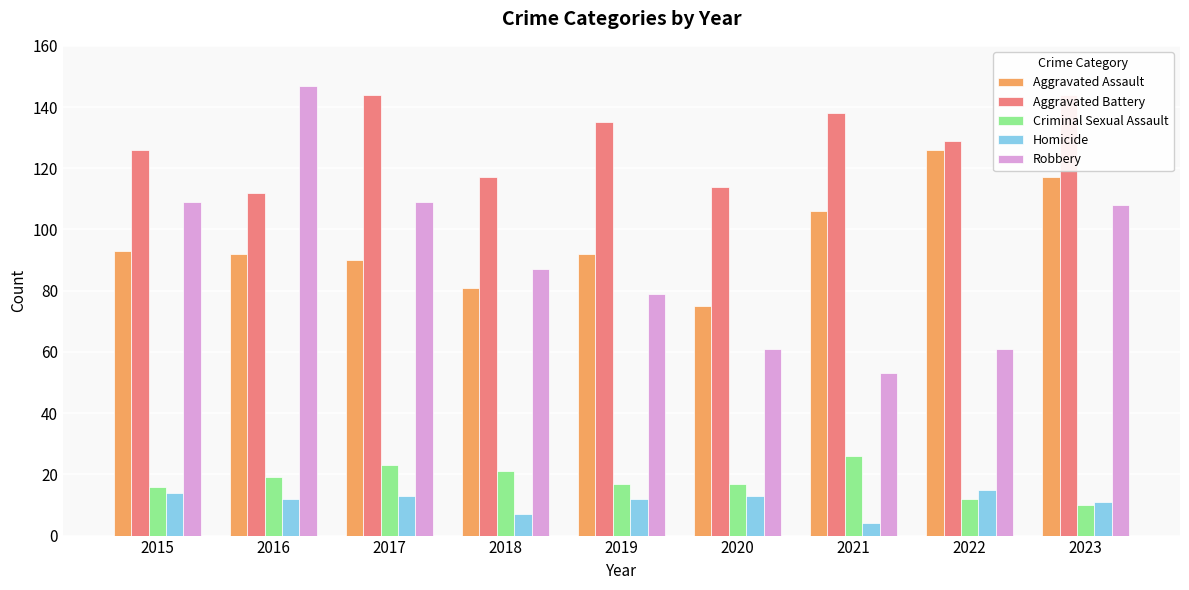

Which series has the largest range (max minus min)?

Robbery